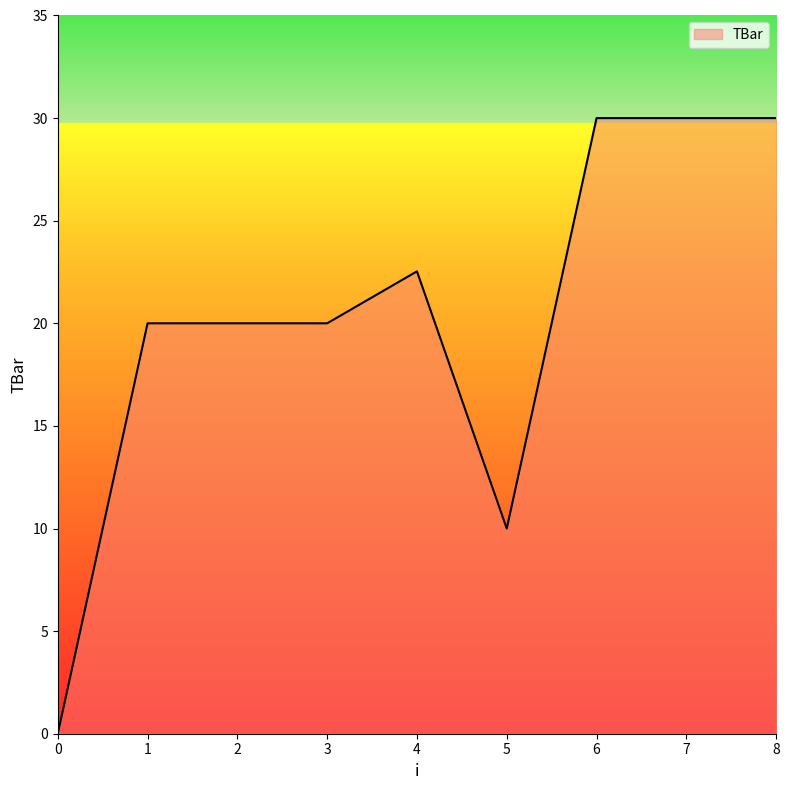

Does the chart have visible grid lines?

No